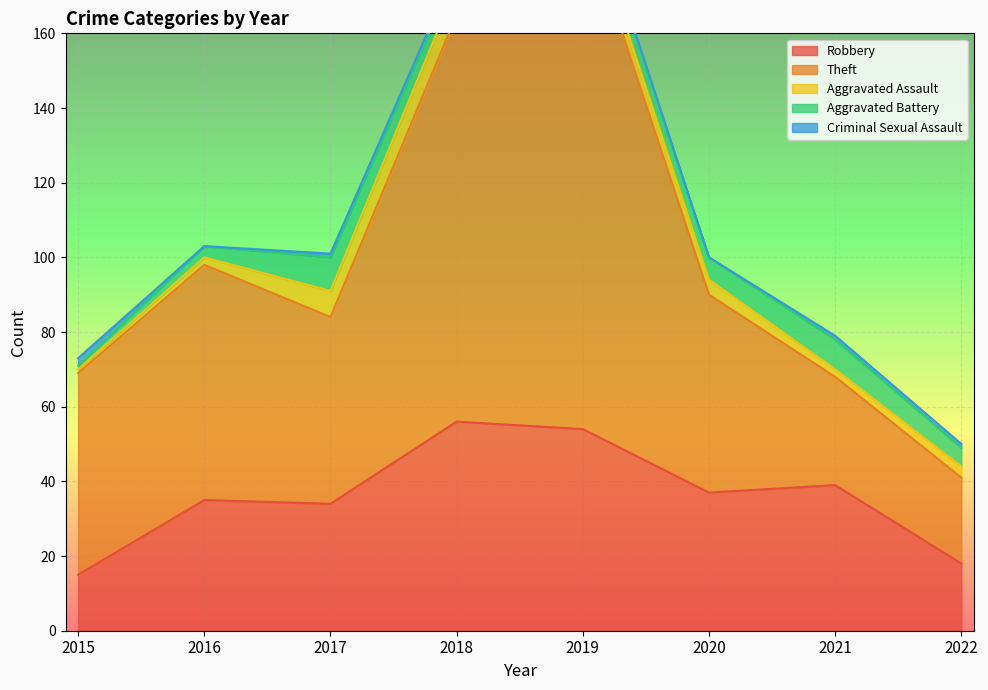

Rank the series by their maximum value, from highest to lowest.

Theft, Robbery, Aggravated Battery, Aggravated Assault, Criminal Sexual Assault